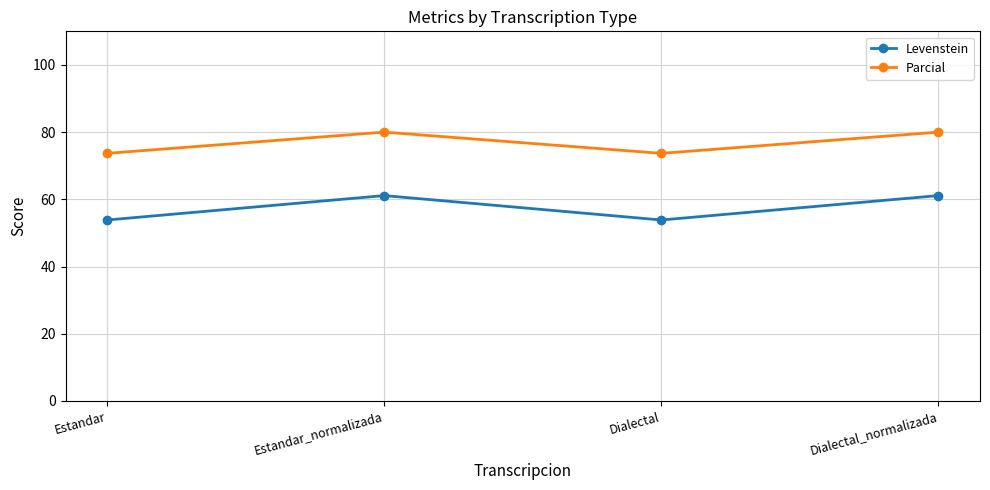

Is it true that Levenstein equals 61.1 at Estandar_normalizada?

True